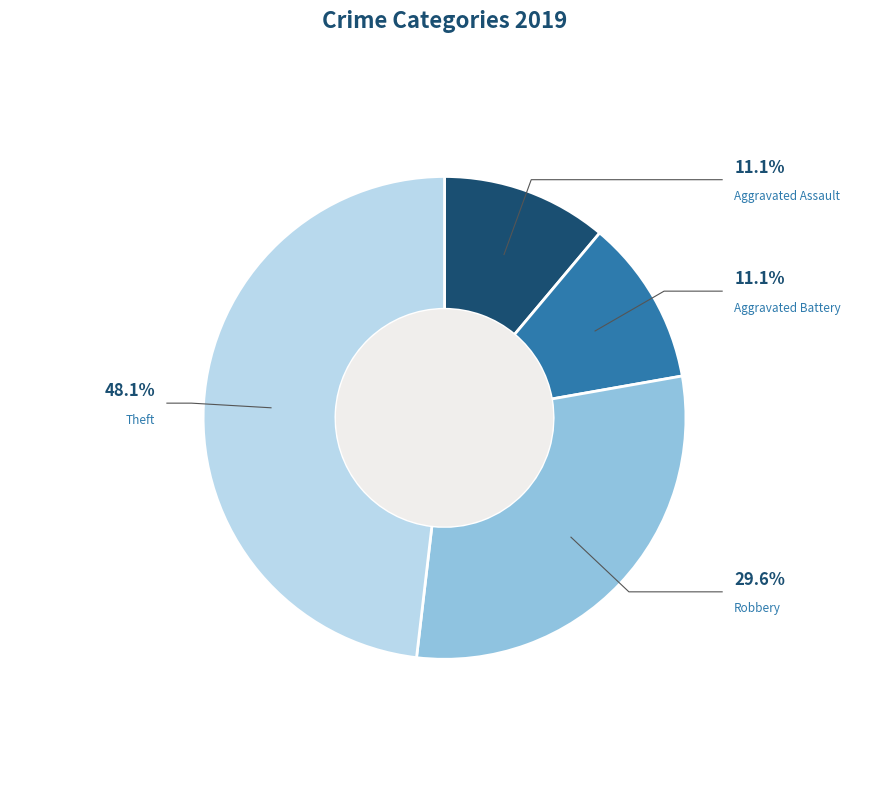

Which category has the biggest portion of the pie?

Theft